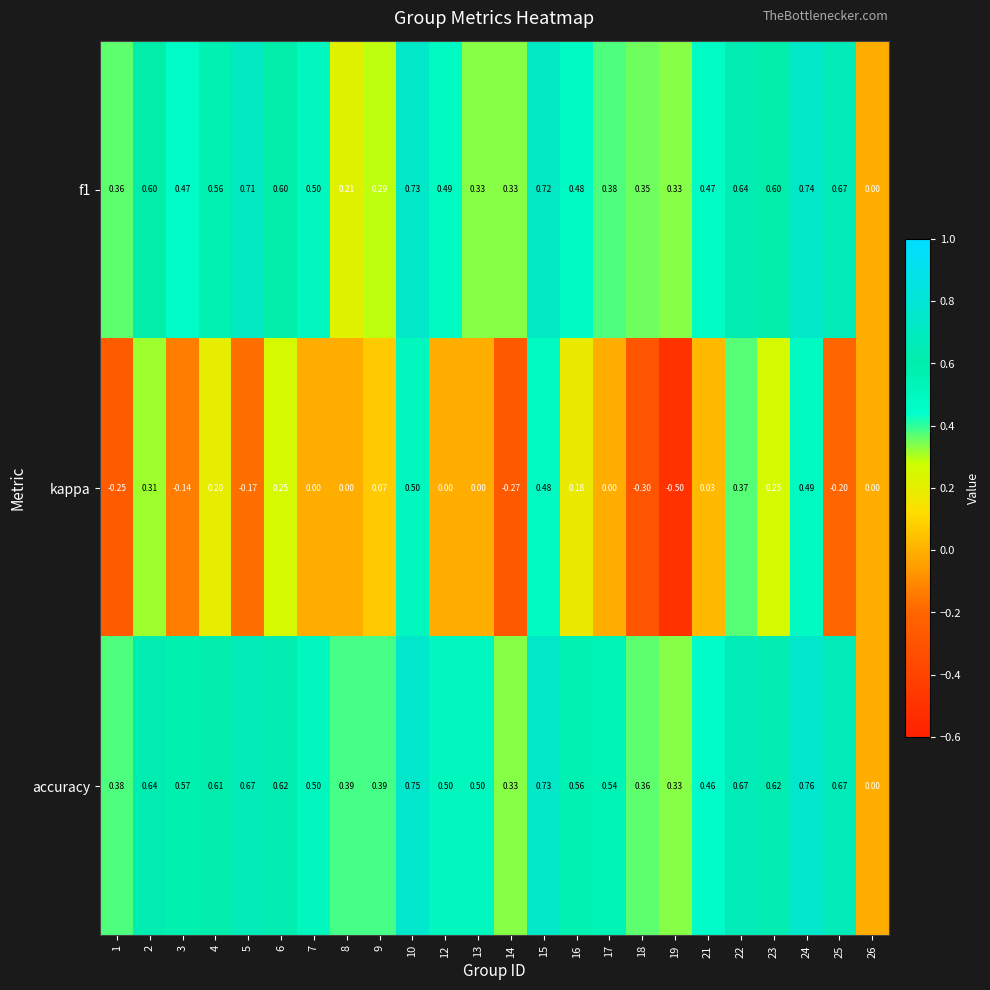

Which series changed the most between 3 and 4?

kappa